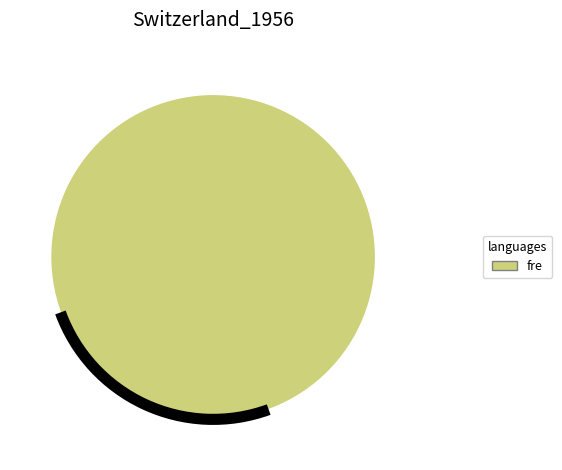

Is there any slice that represents more than half of the pie?

Yes